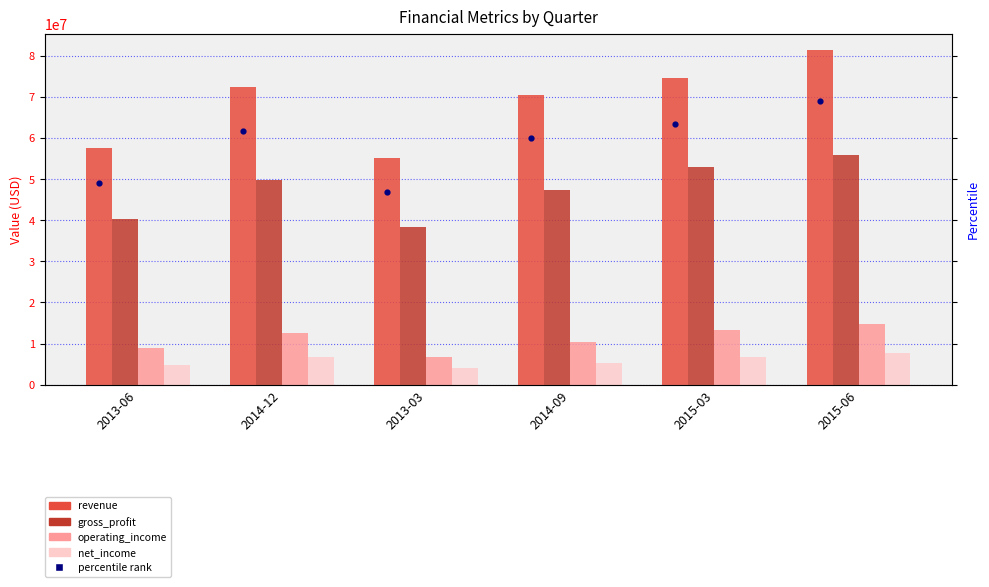

At how many categories does at least one series exceed 76909496?

1